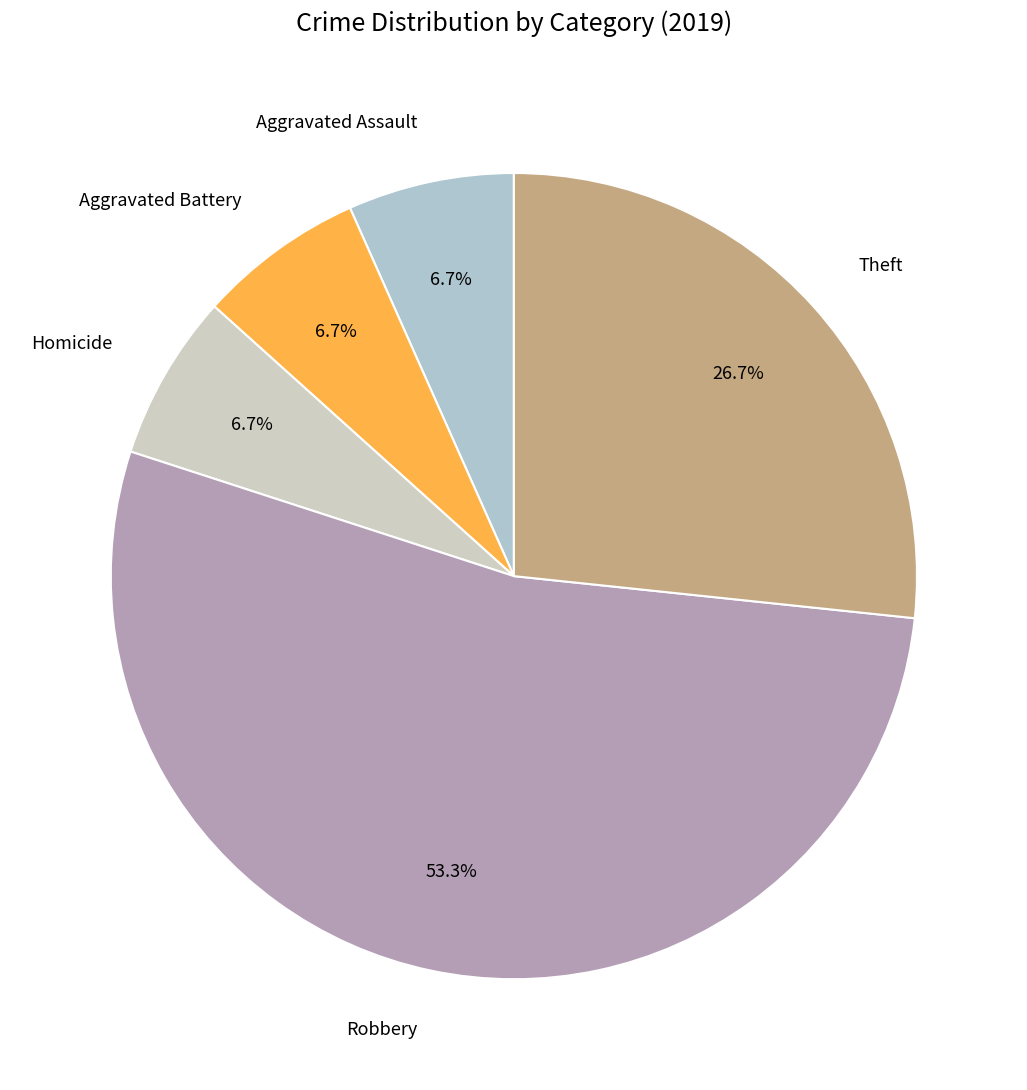

How many slices are in this pie chart?

5